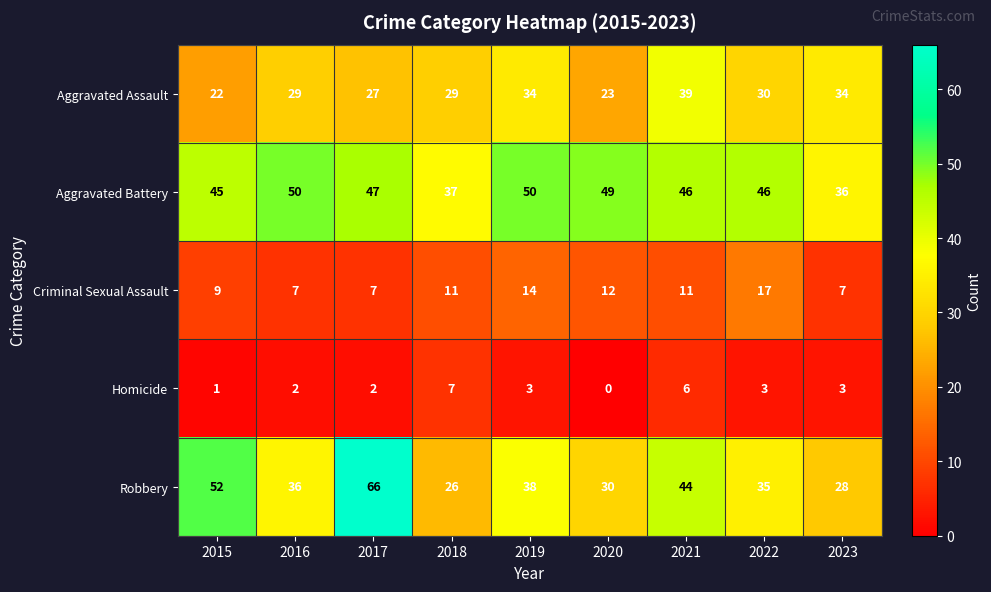

Which series has the widest spread of values?

Robbery